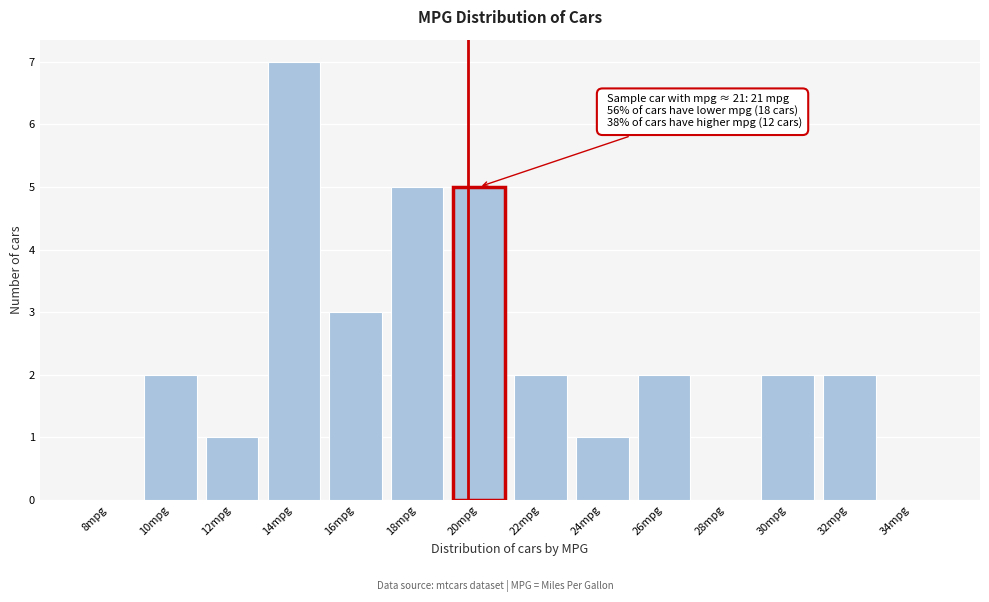

Reading left to right, list all the values displayed in this chart.

8mpg=0	10mpg=2	12mpg=1	14mpg=7	16mpg=3	18mpg=5	20mpg=5	22mpg=2	24mpg=1	26mpg=2	28mpg=0	30mpg=2	32mpg=2	34mpg=0